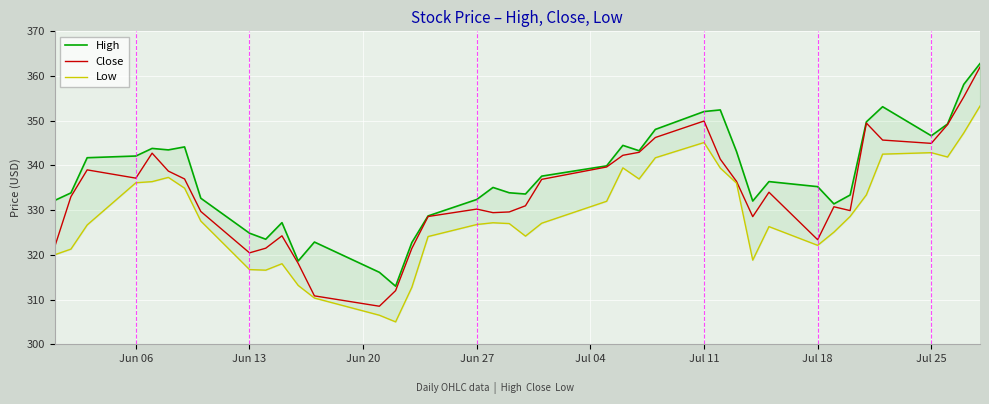

What is the value of the Close point at the 30th from the left?

328.6